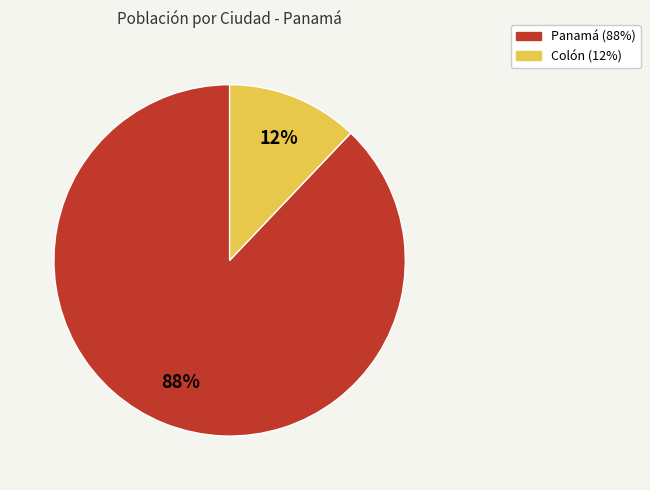

Is the sum of Panamá and Colón greater than half?

Yes